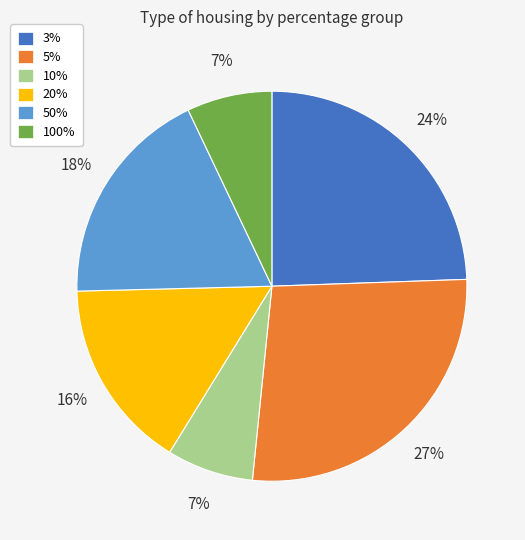

Between 3% and 10%, which is larger?

3%